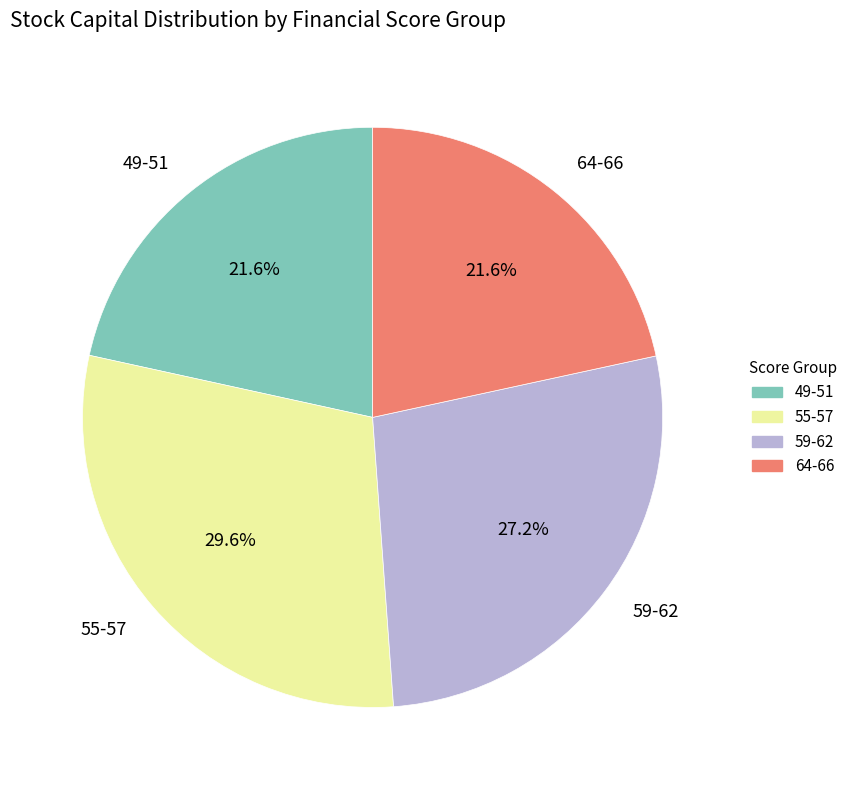

Between 55-57 and 49-51, which is larger?

55-57